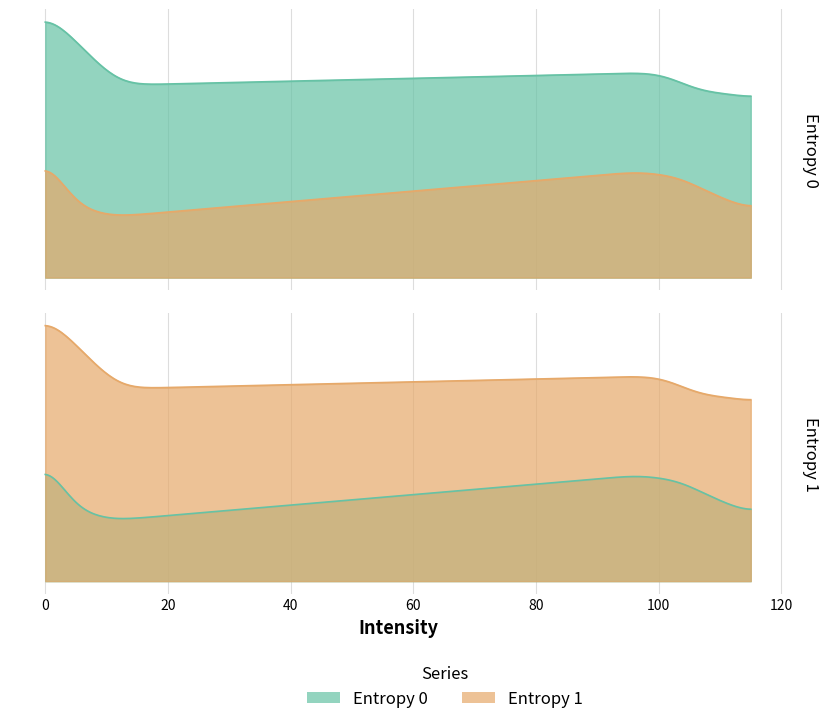

What is the difference between the maximum and minimum values in the Entropy 0 series?

2.5